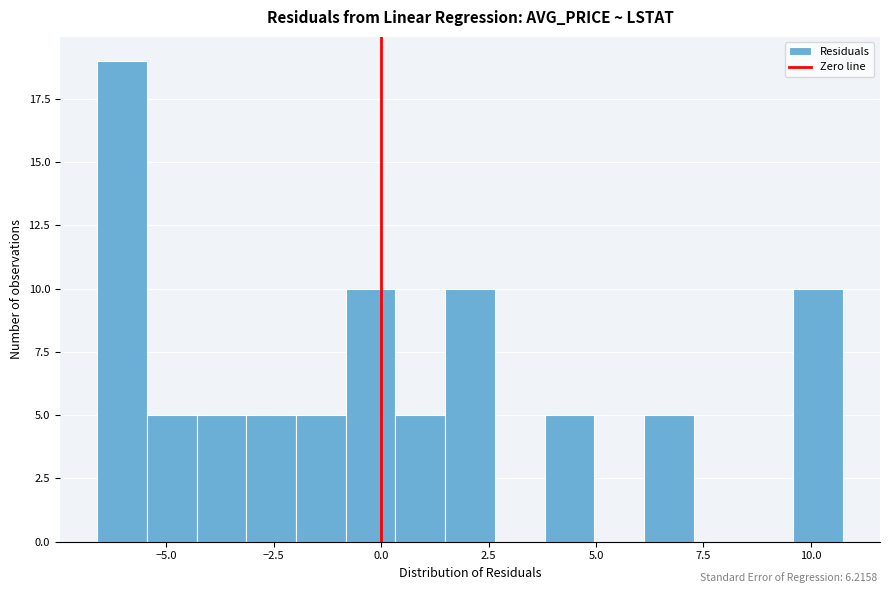

Around what value on the x-axis is the tallest bar? Give the approximate position of its centre, as read against the axis.

-6.0